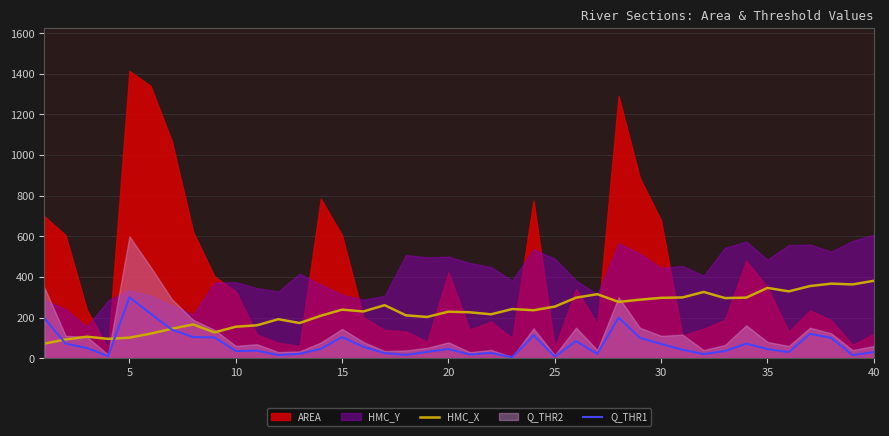

Where does the HMC_X series first go above 236?

15